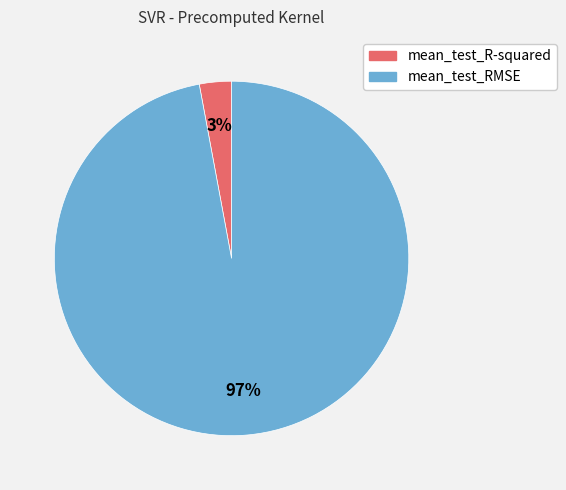

To the nearest percent, what is the average slice percentage?

50%